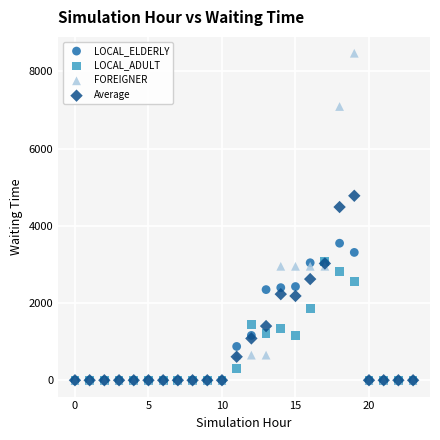

In the FOREIGNER series, what Y value is closest to 4233?

2950.0